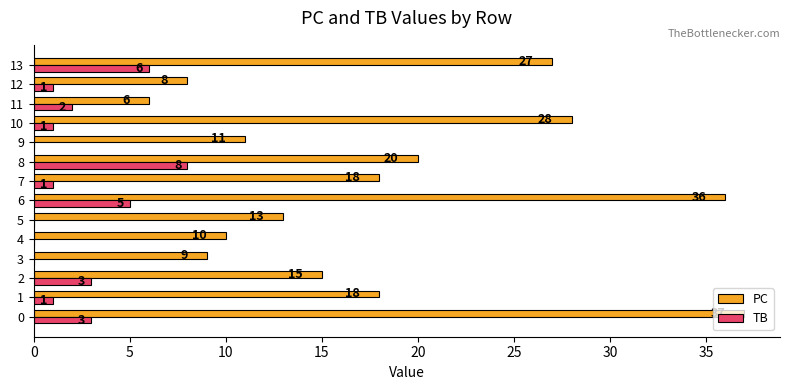

What is the sum of all PC values?

256